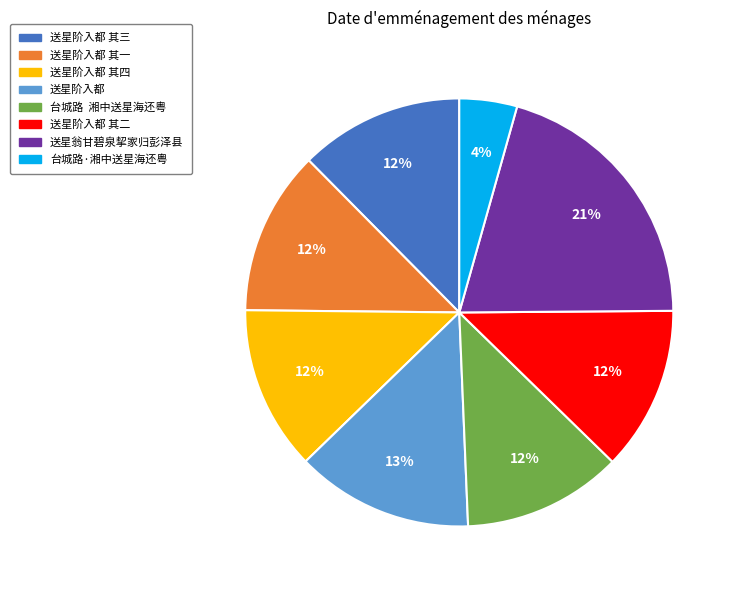

Which has a higher value, 送星翁甘碧泉挈家归彭泽县 or 送星阶入都 其一?

送星翁甘碧泉挈家归彭泽县